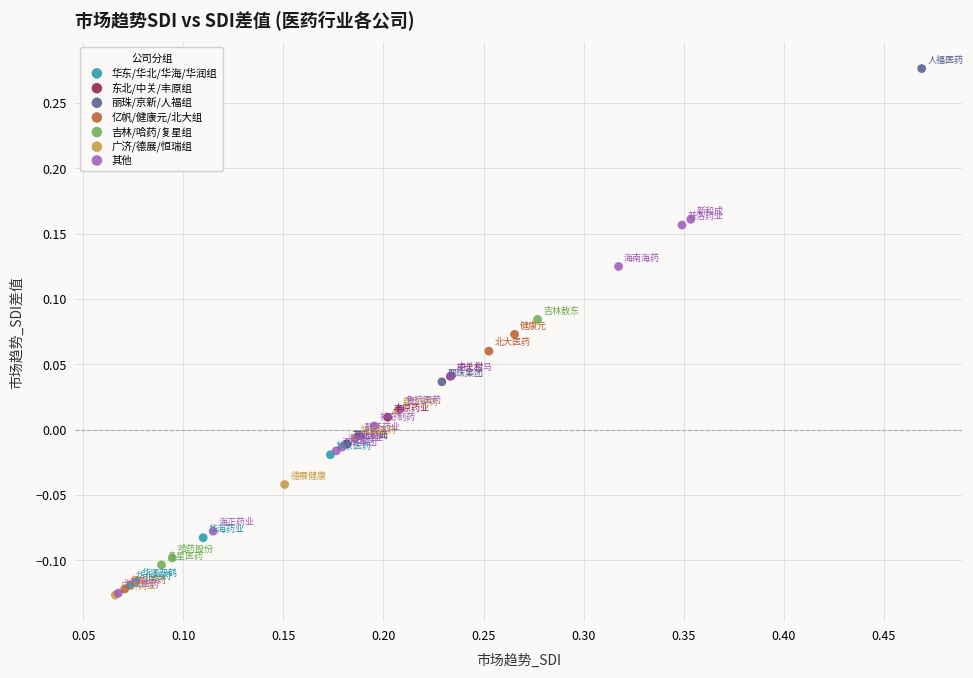

What are all the series names shown in the legend?

华东/华北/华海/华润组, 东北/中关/丰原组, 丽珠/京新/人福组, 亿帆/健康元/北大组, 吉林/哈药/复星组, 广济/德展/恒瑞组, 其他